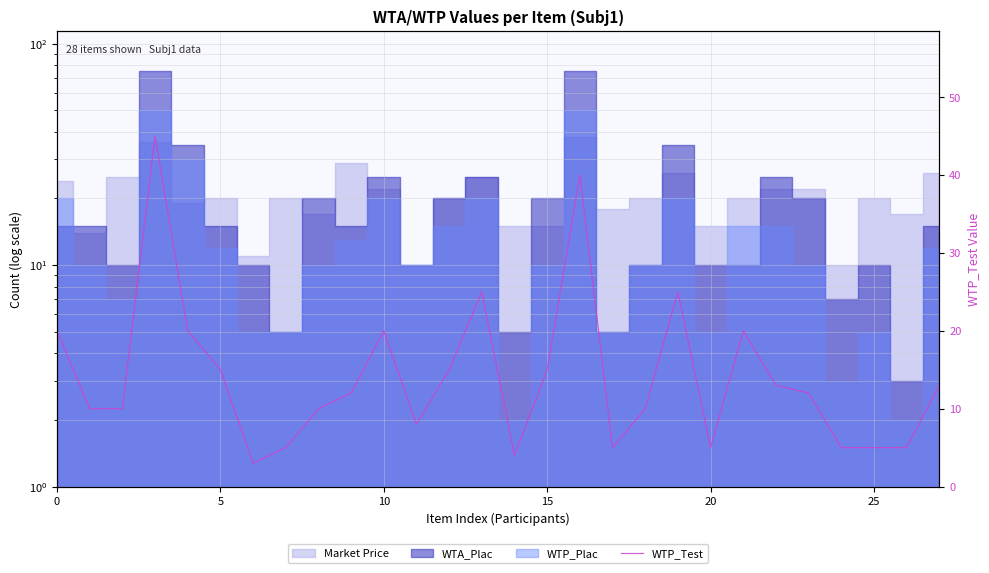

What is the ratio of the value at 13 to the value at 15?

0.6